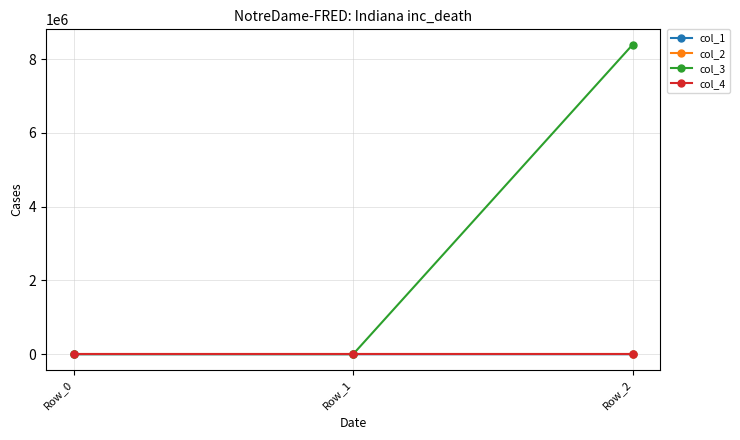

What is the minimum value shown in the chart?

-0.1